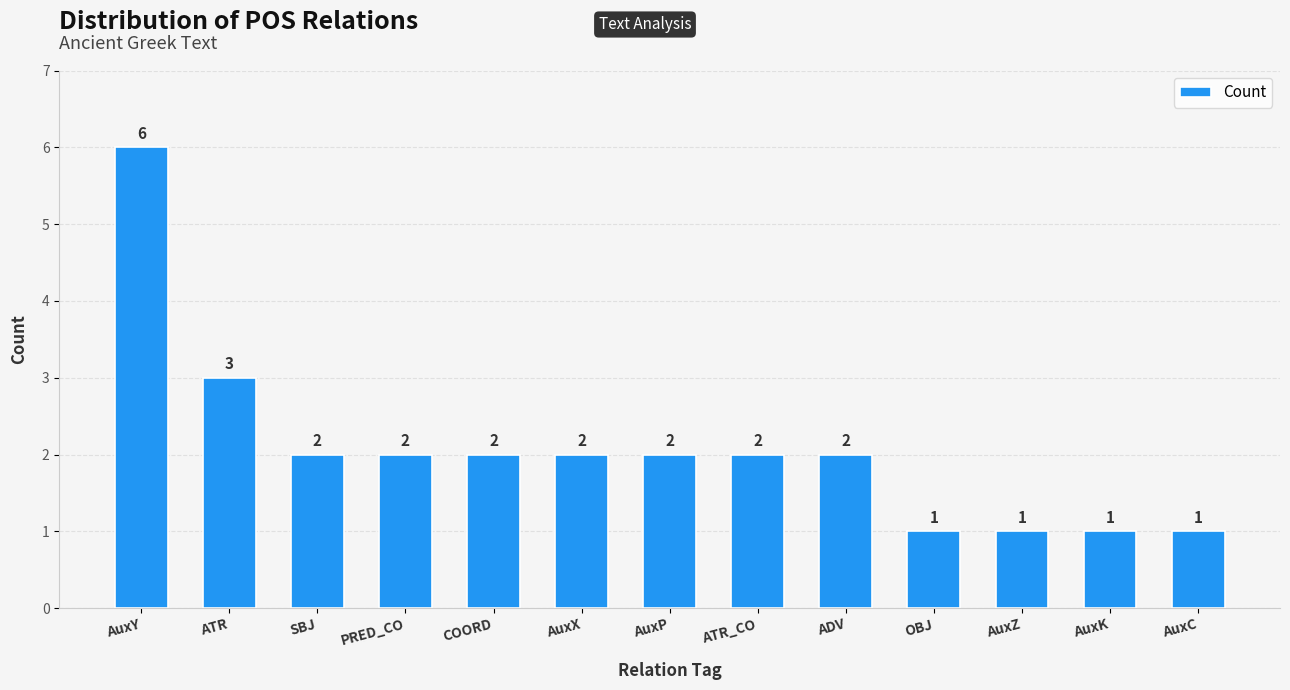

Which category has the highest value across all series?

AuxY